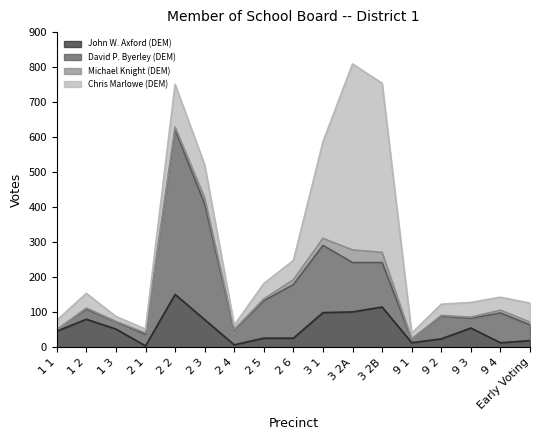

Which category has the lowest value in the Michael Knight (DEM) series?

1 1